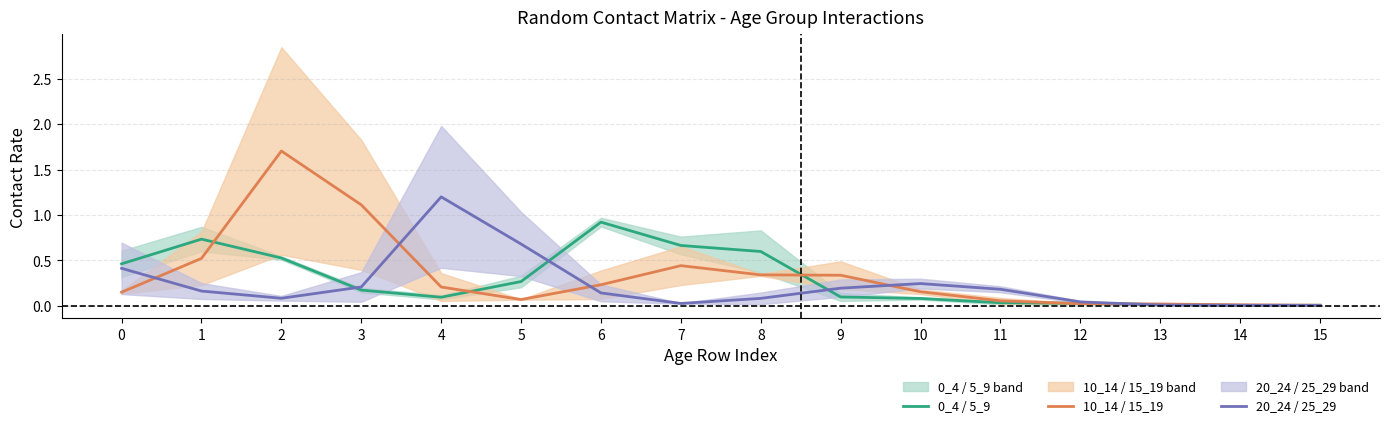

Rank the series by their maximum value, from highest to lowest.

10_14 / 15_19, 20_24 / 25_29, 0_4 / 5_9